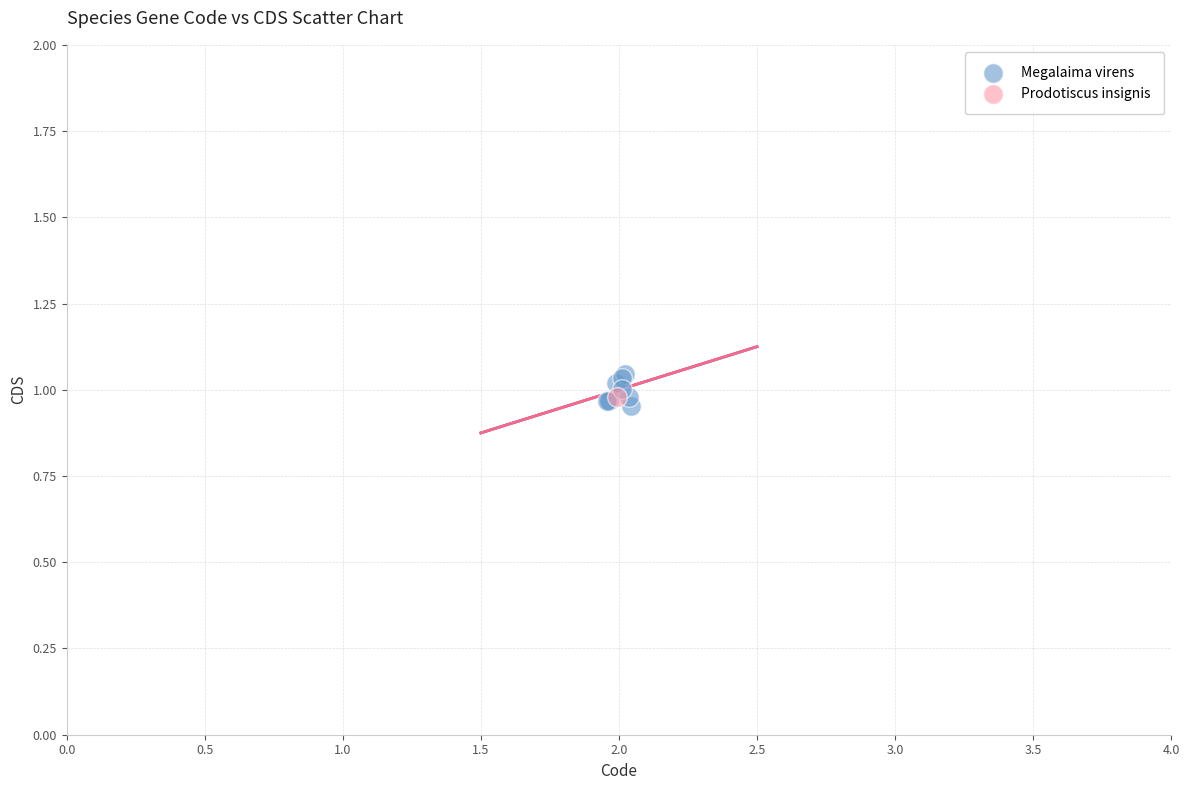

What are all the series names shown in the legend?

Megalaima virens, Prodotiscus insignis